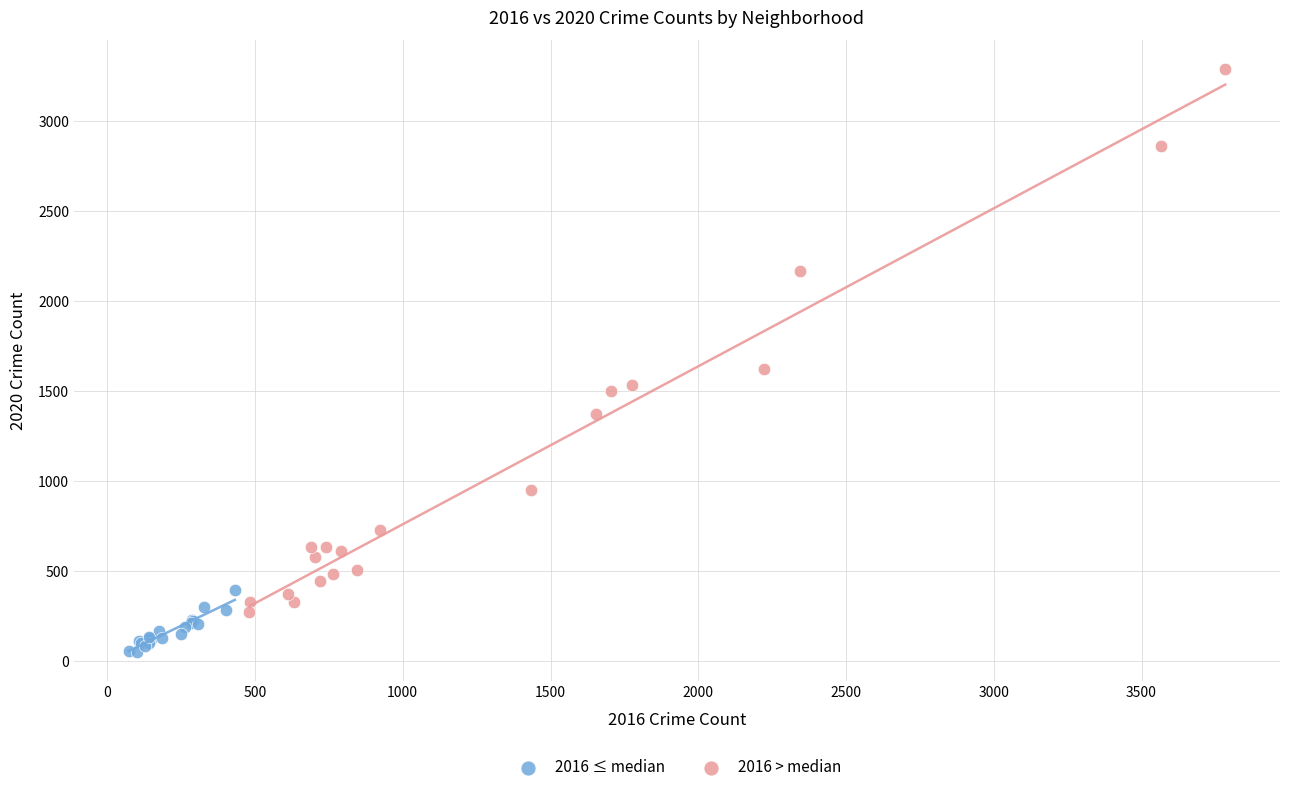

Which series reaches the maximum Y coordinate?

2016 > median